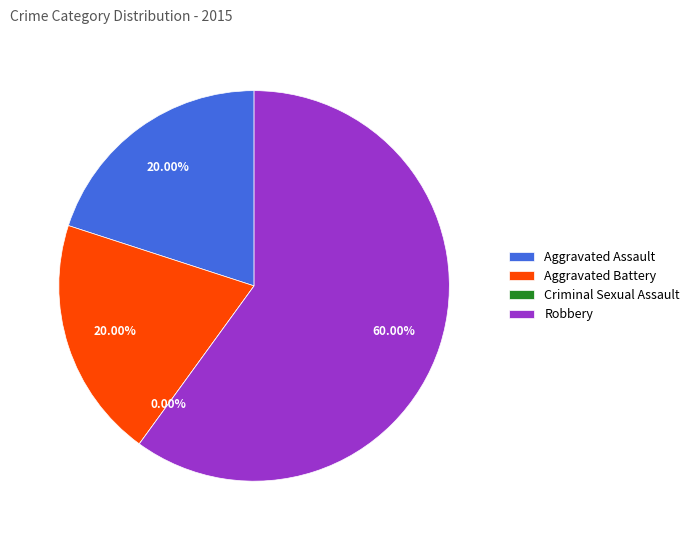

True or false: Aggravated Battery accounts for 20% of the total.

True